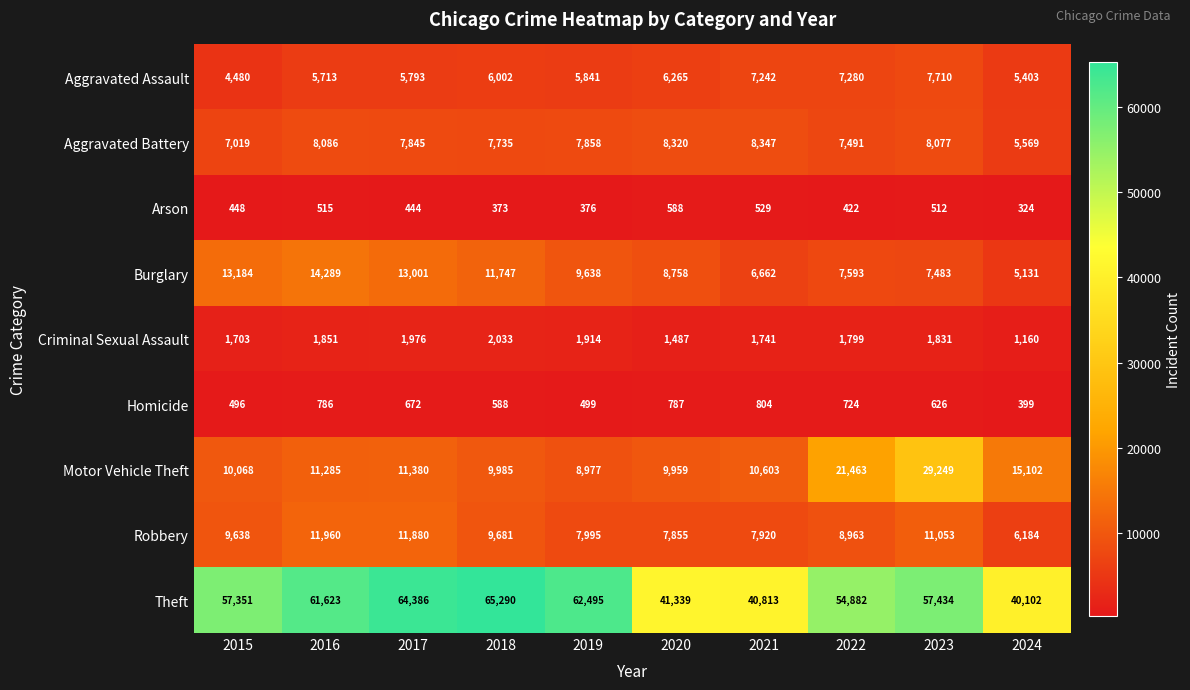

What is the average value of the Motor Vehicle Theft series?

13807